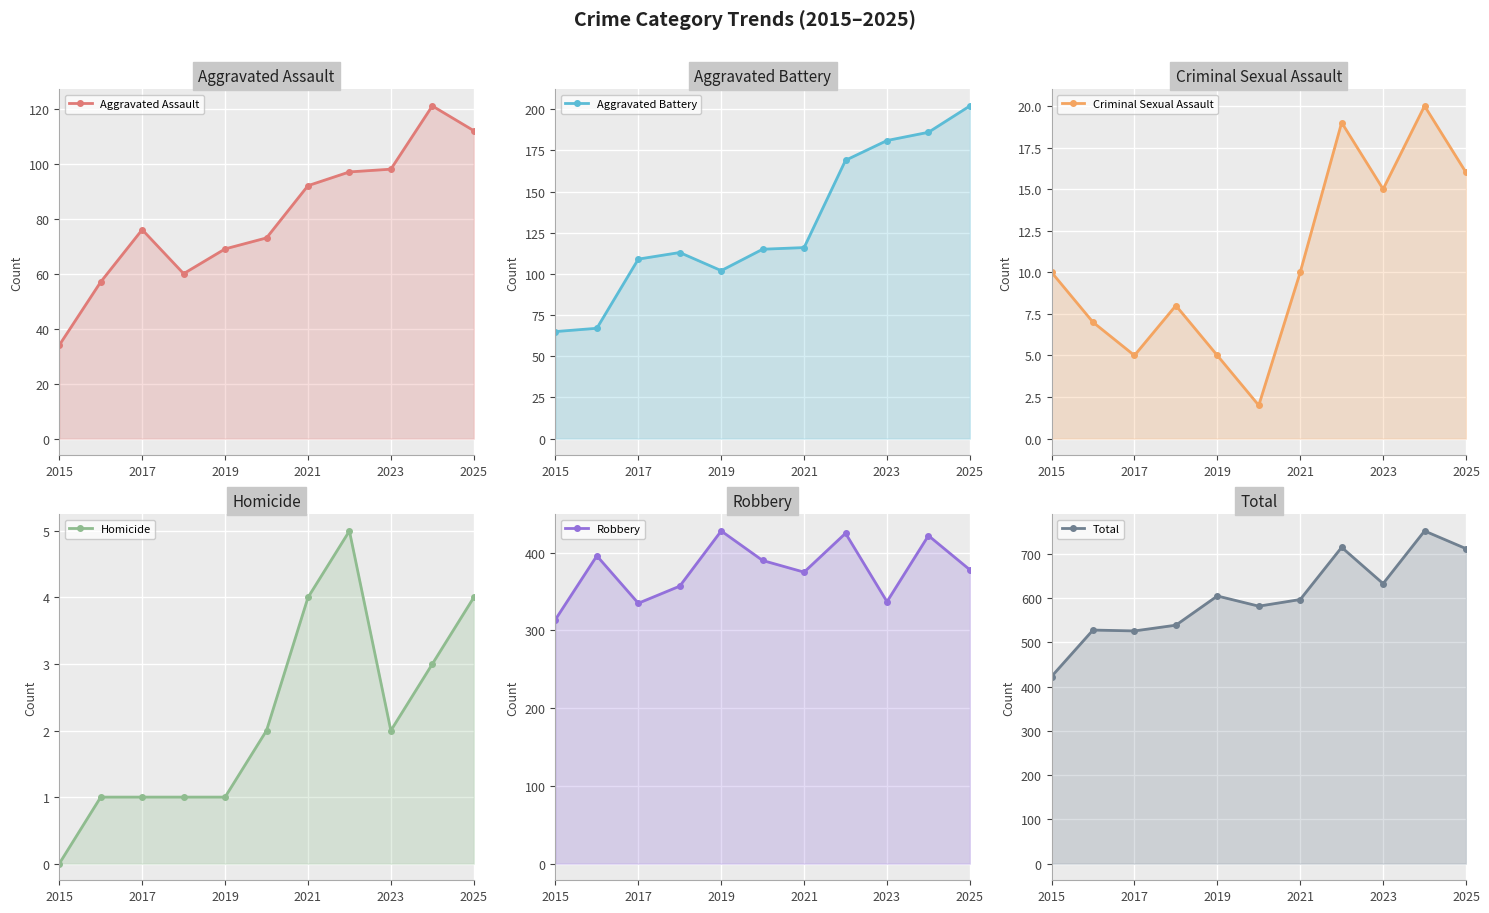

The value of Homicide at 2021 is 4. True or false?

True